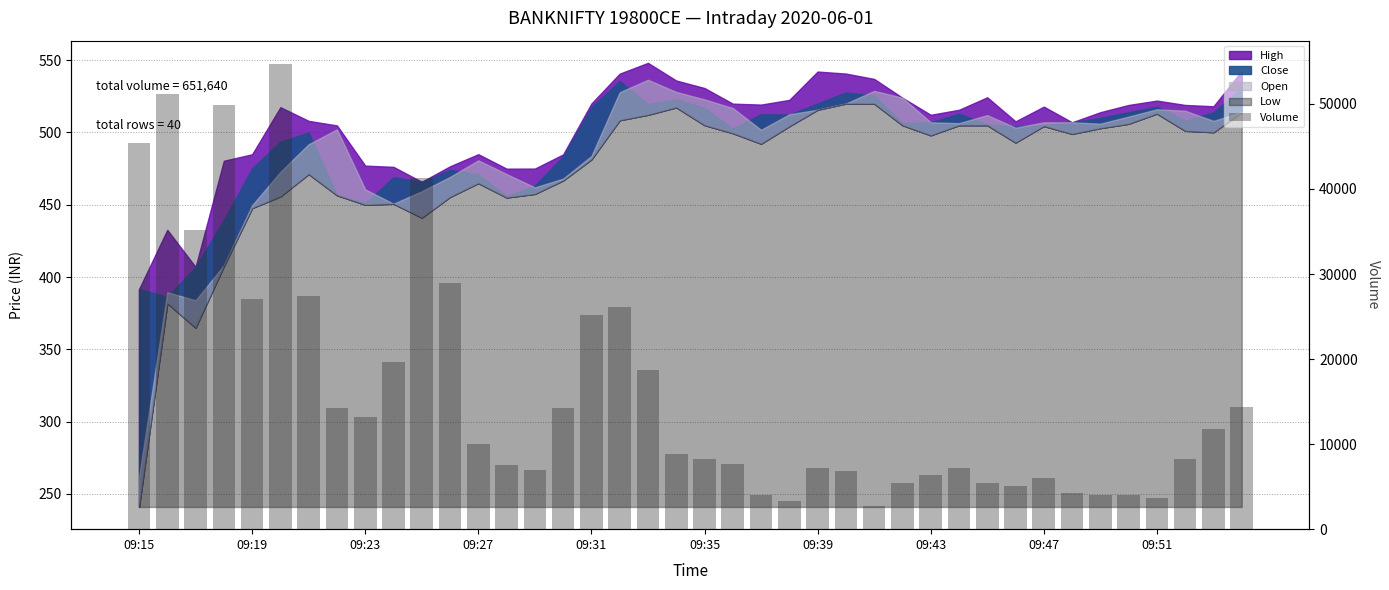

What is the difference between the second highest and second lowest values?

47840